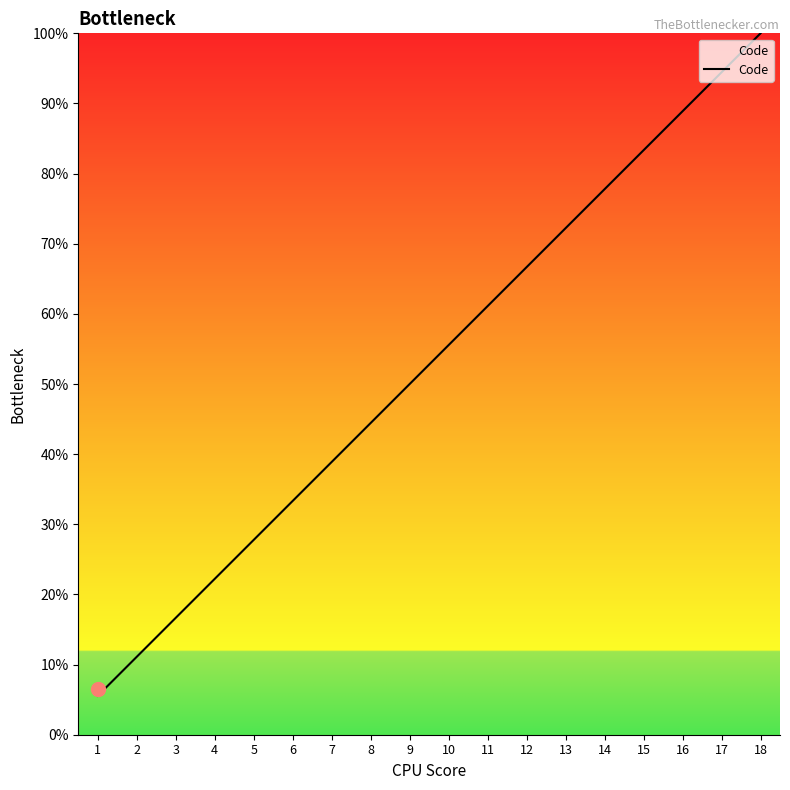

Which label corresponds to the largest value in the chart?

18